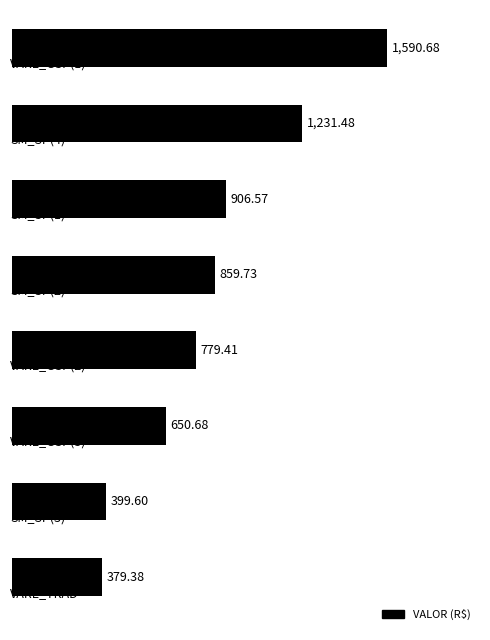

Is it true that VALOR equals 377.2 at VARE_GSP(3)?

False